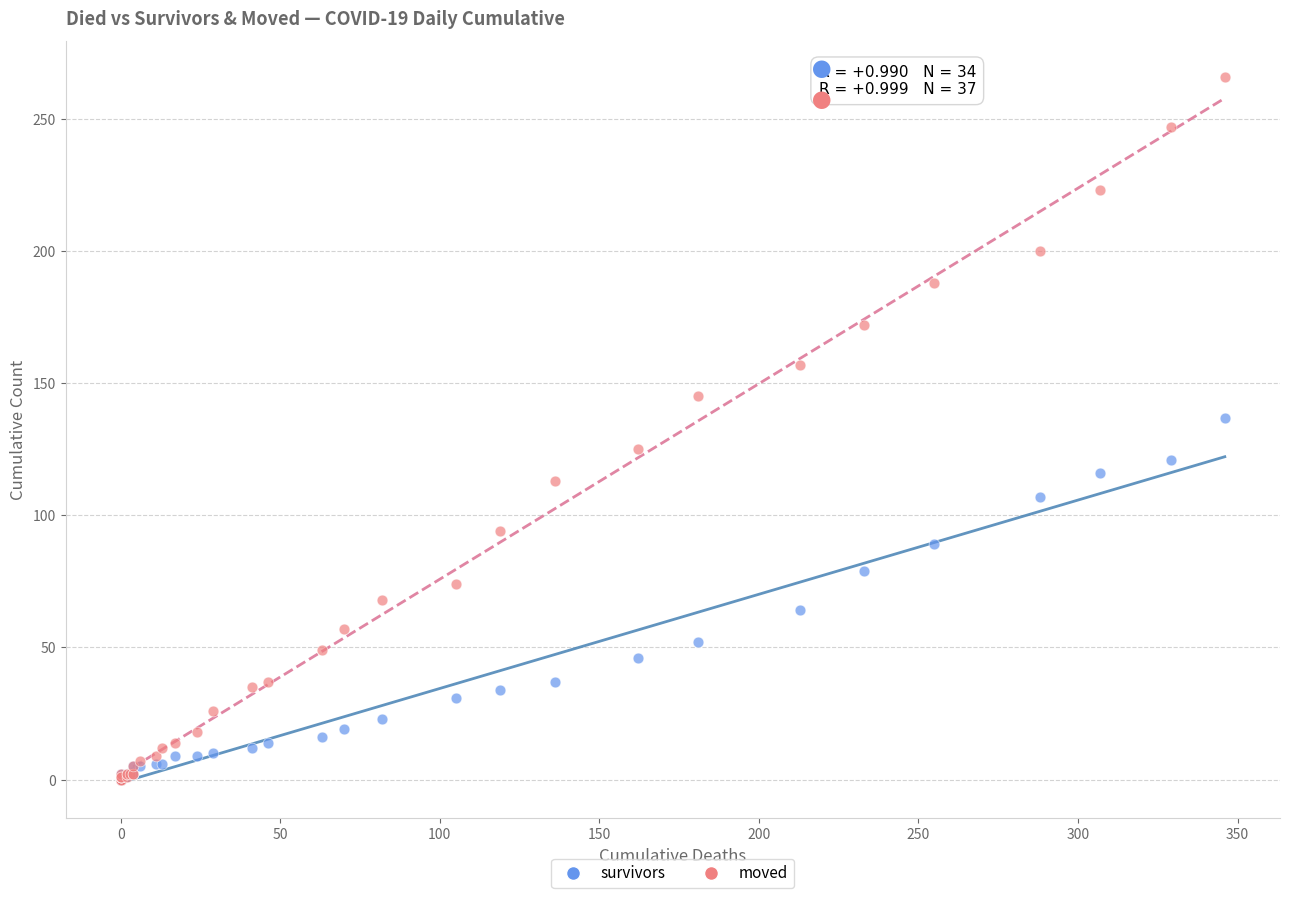

Across all series, what Y value is closest to 133?

137